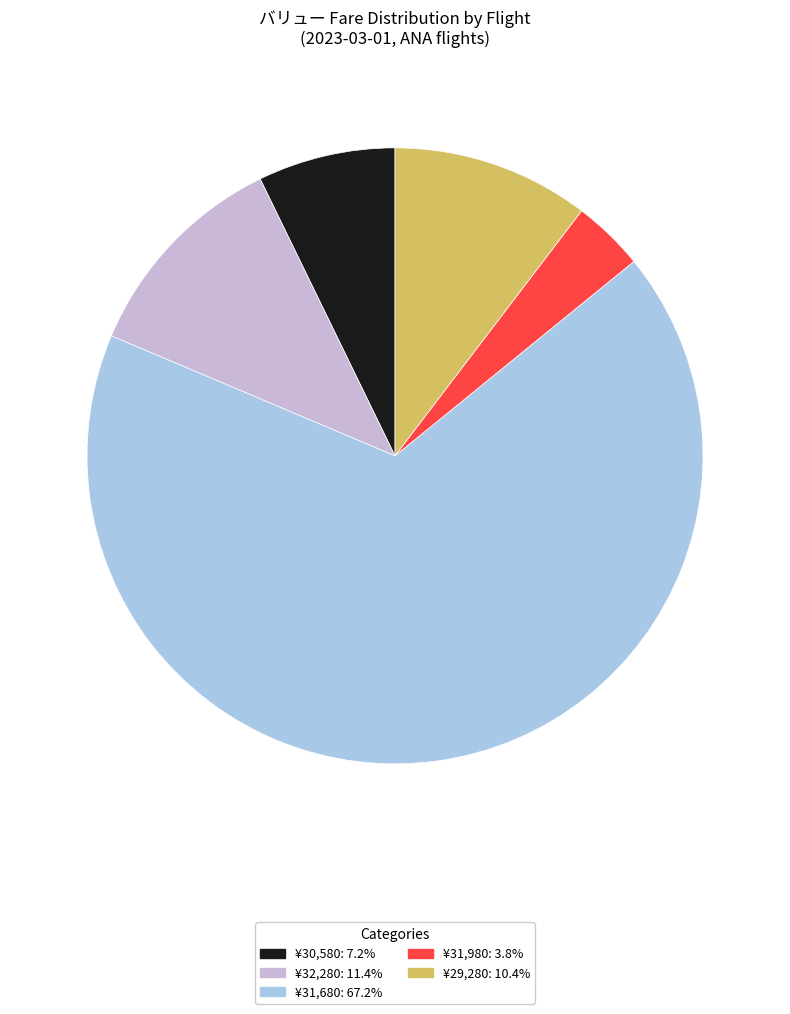

How many slices are in this pie chart?

5